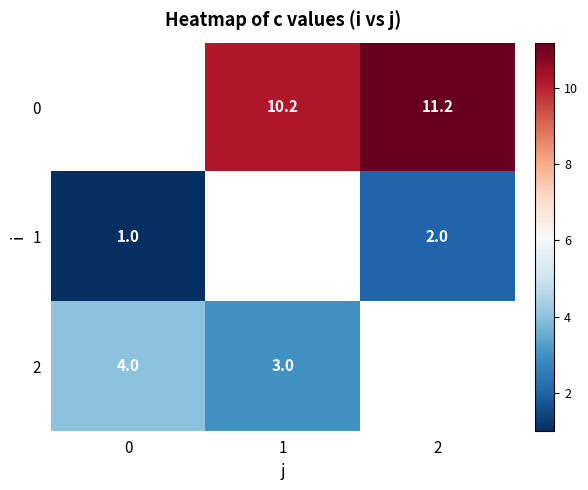

Is it true that 2 equals 2.2 at 0?

False